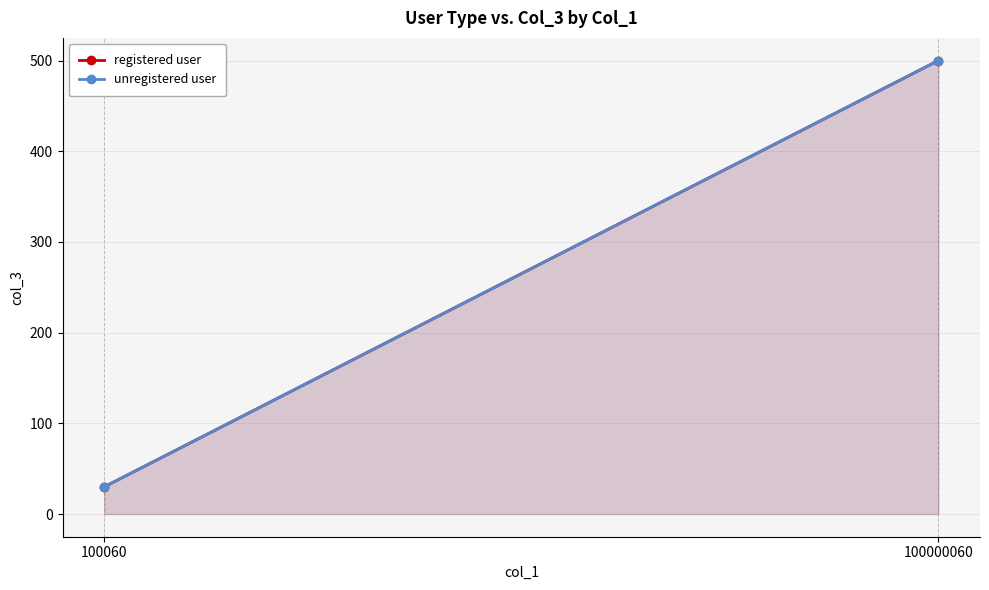

The value of unregistered user at 100060 is 30. True or false?

True